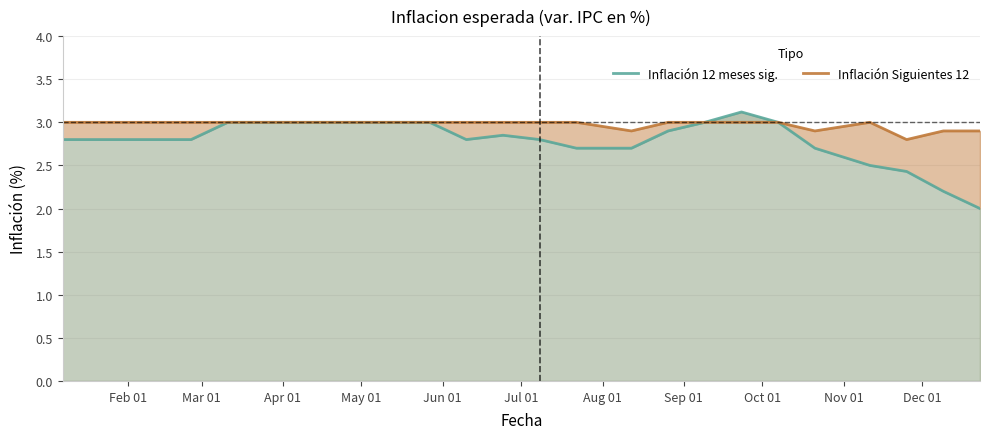

How many lines are shown in the chart?

2